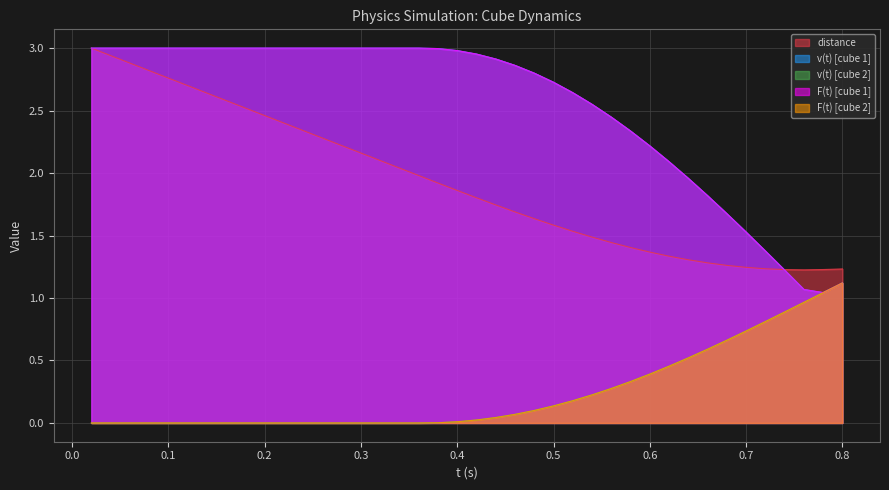

How many data points in F(t) [cube 2] are above 0?

39